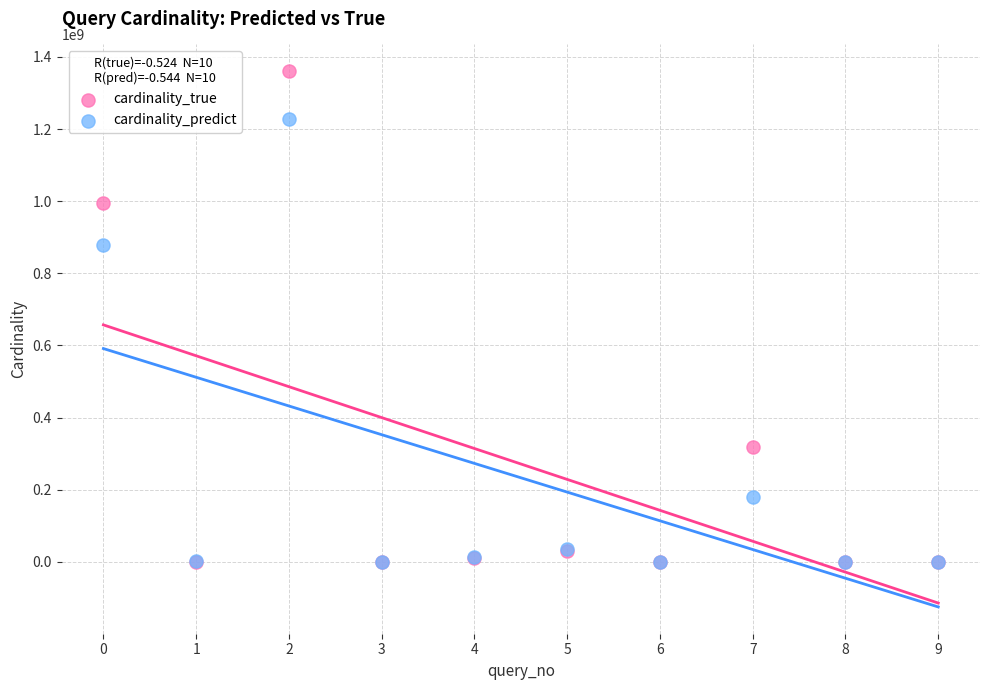

In the cardinality_predict series, what Y value is closest to 613600542?

878032926.6